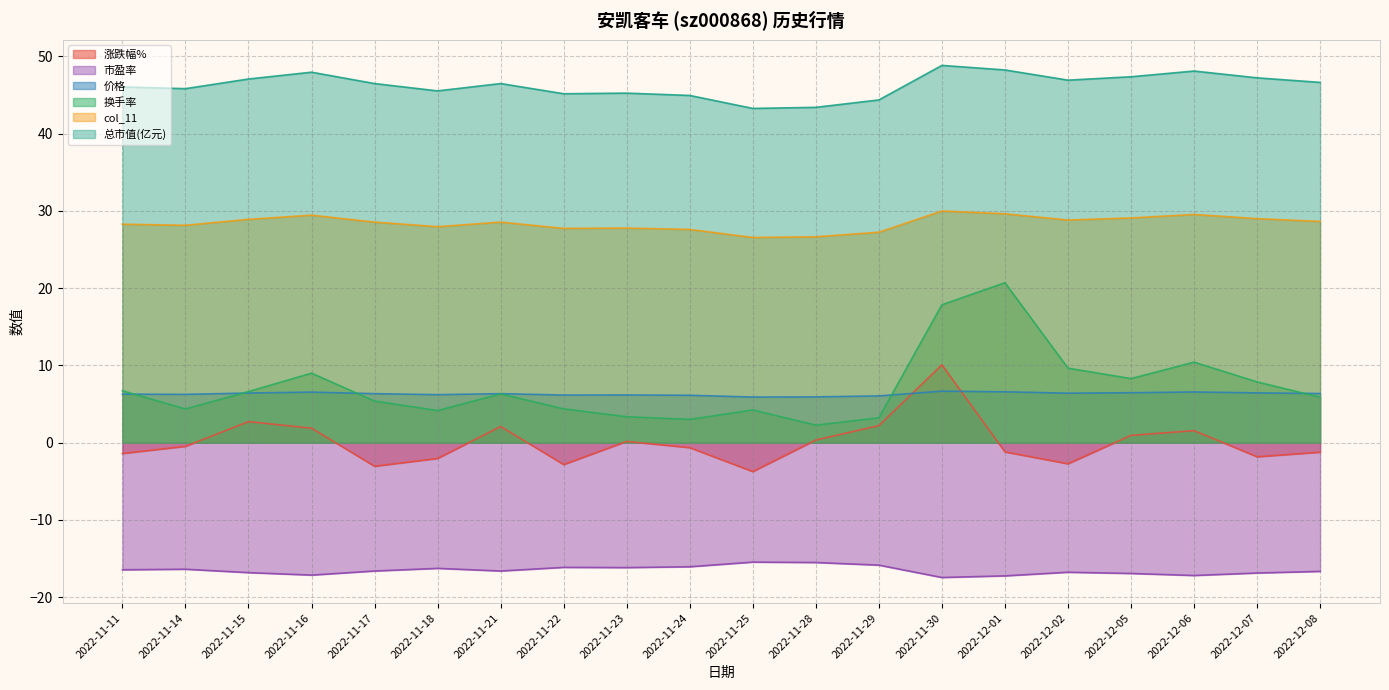

Is it true that 价格 equals 3.7 at 2022-11-22?

False